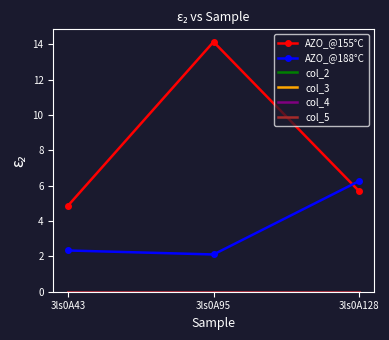

Which category has the highest value across all series?

3ls0A95